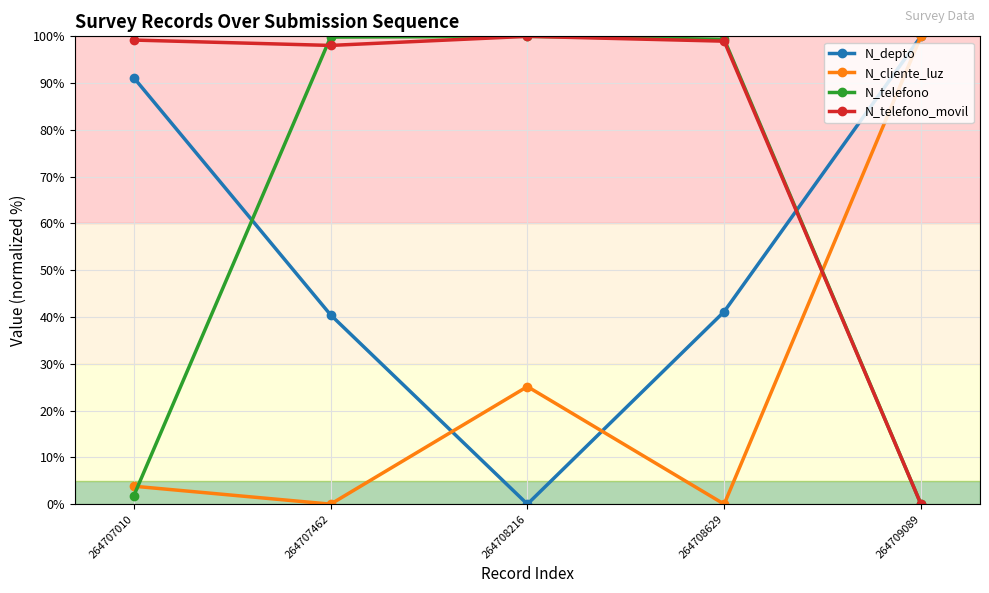

Between which two adjacent categories do N_cliente_luz and N_telefono_movil first intersect?

264708629 and 264709089